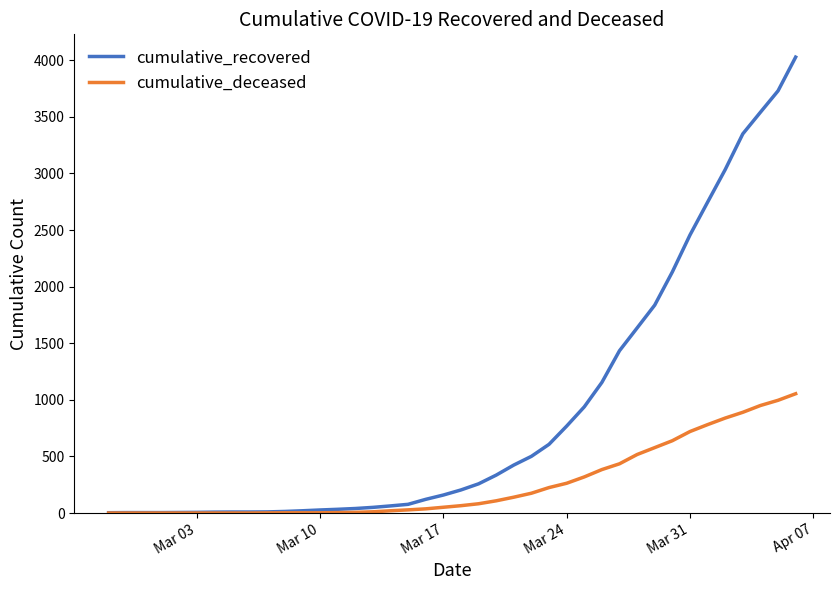

What is the maximum value shown in the chart?

4028